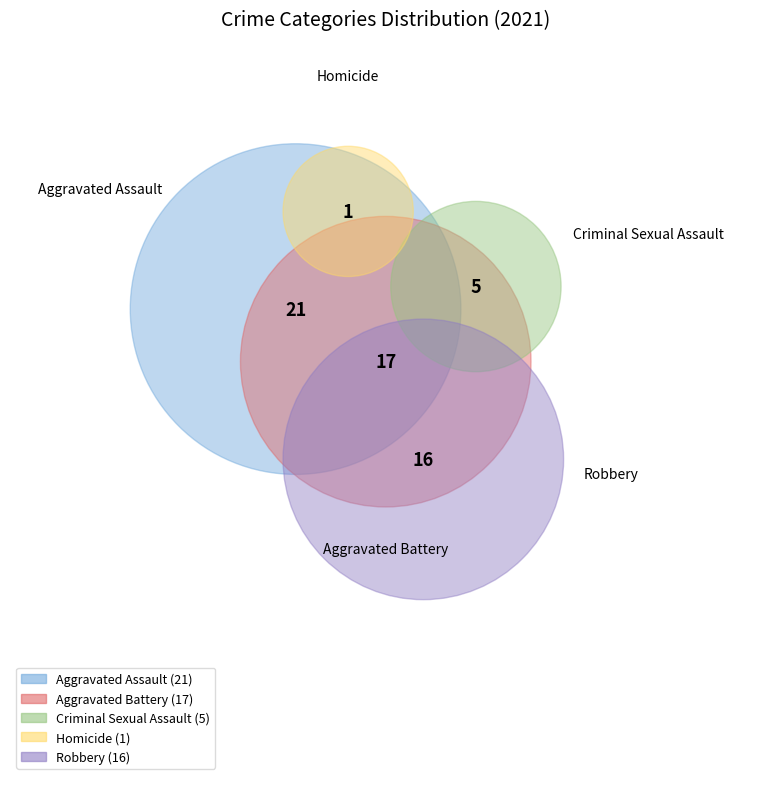

Is there any slice that represents more than half of the pie?

No